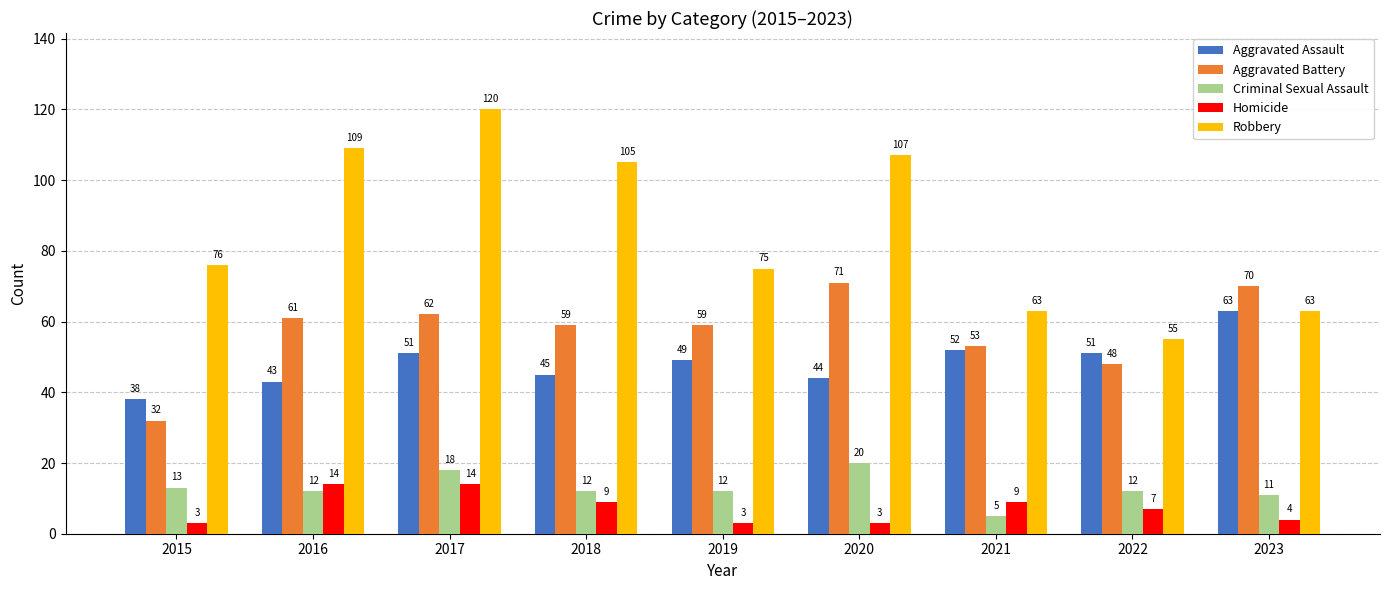

What are all the series names shown in the legend?

Aggravated Assault, Aggravated Battery, Criminal Sexual Assault, Homicide, Robbery